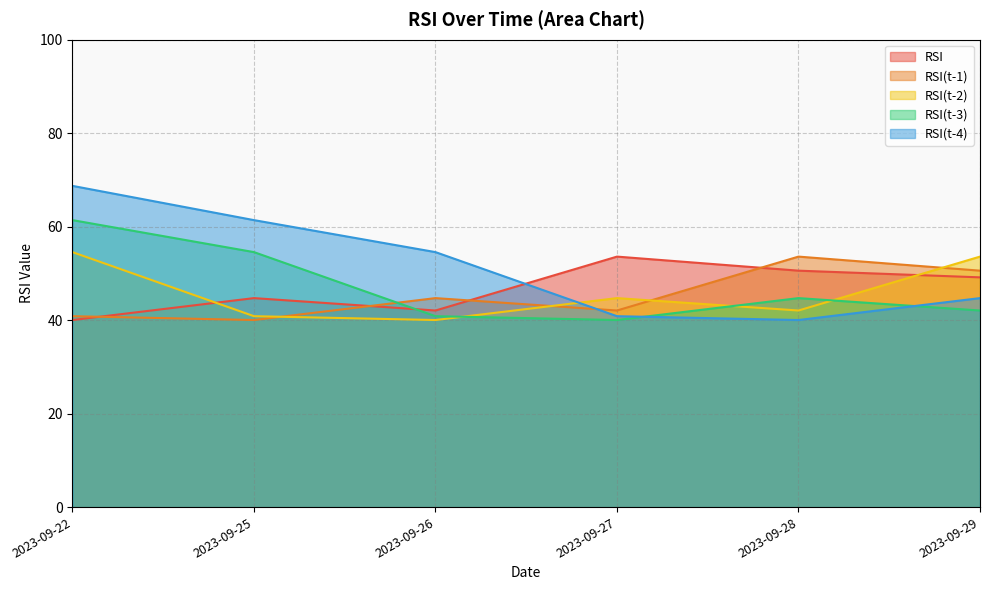

What are all the series names shown in the legend?

RSI, RSI(t-1), RSI(t-2), RSI(t-3), RSI(t-4)